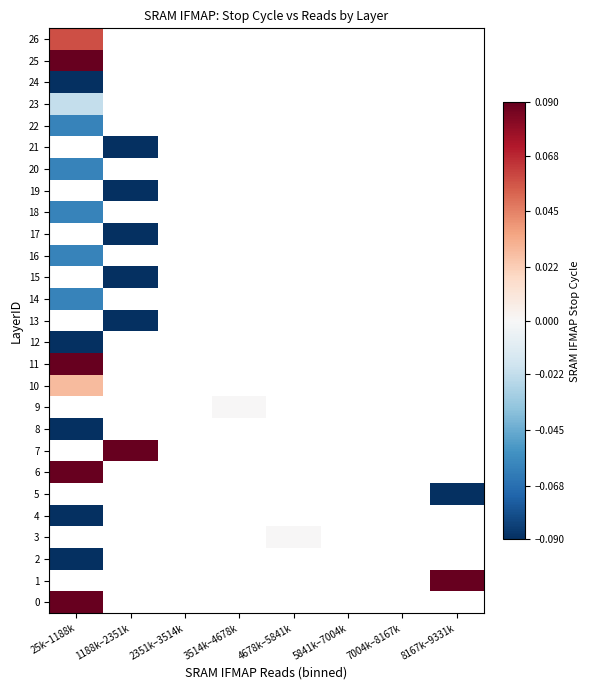

What is the maximum value shown in the chart?

0.1